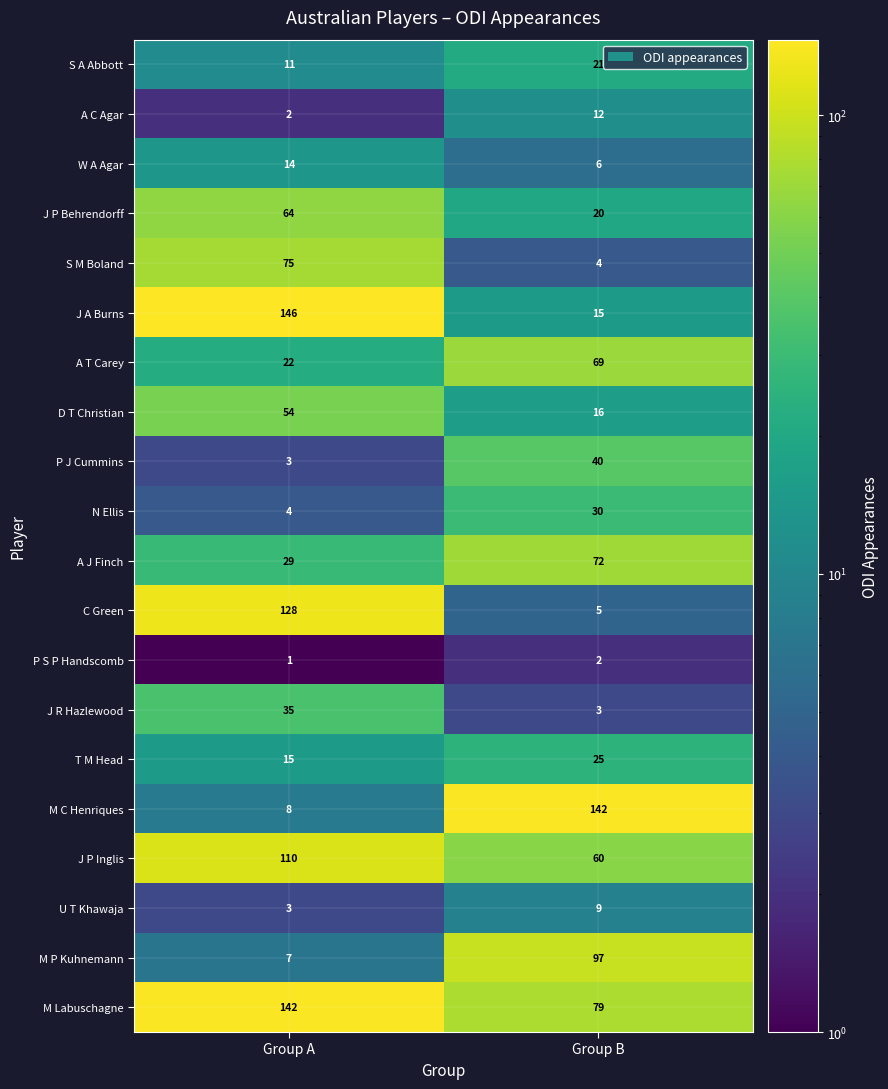

What is the spread (max minus min) of values at Group B?

140